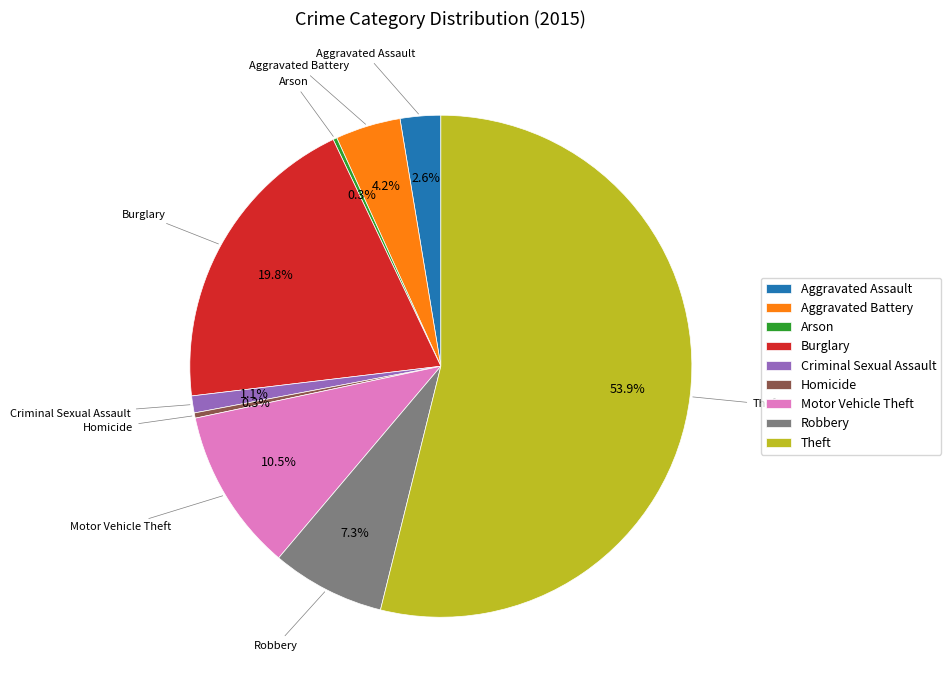

What is the ratio of the value at Criminal Sexual Assault to the value at Burglary?

0.1